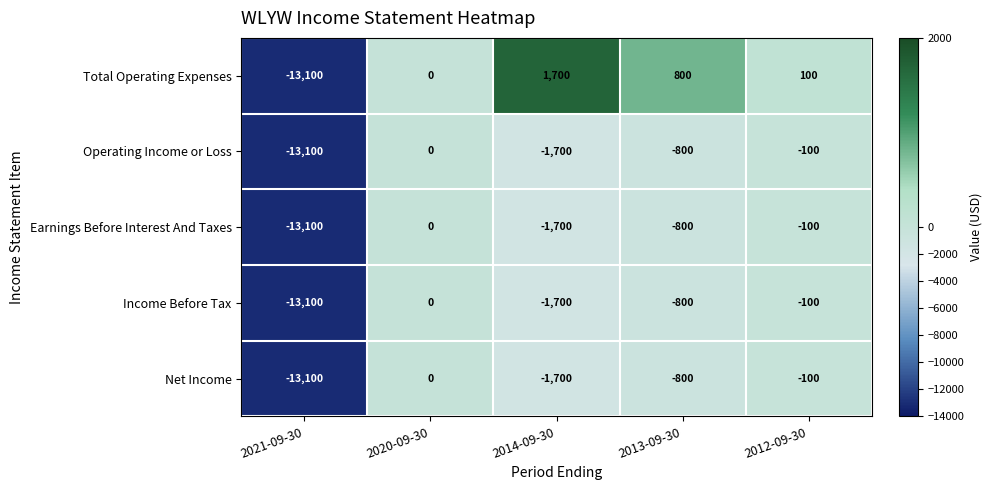

What is the sum of the Operating Income or Loss values at 2021-09-30 and 2020-09-30?

-13100